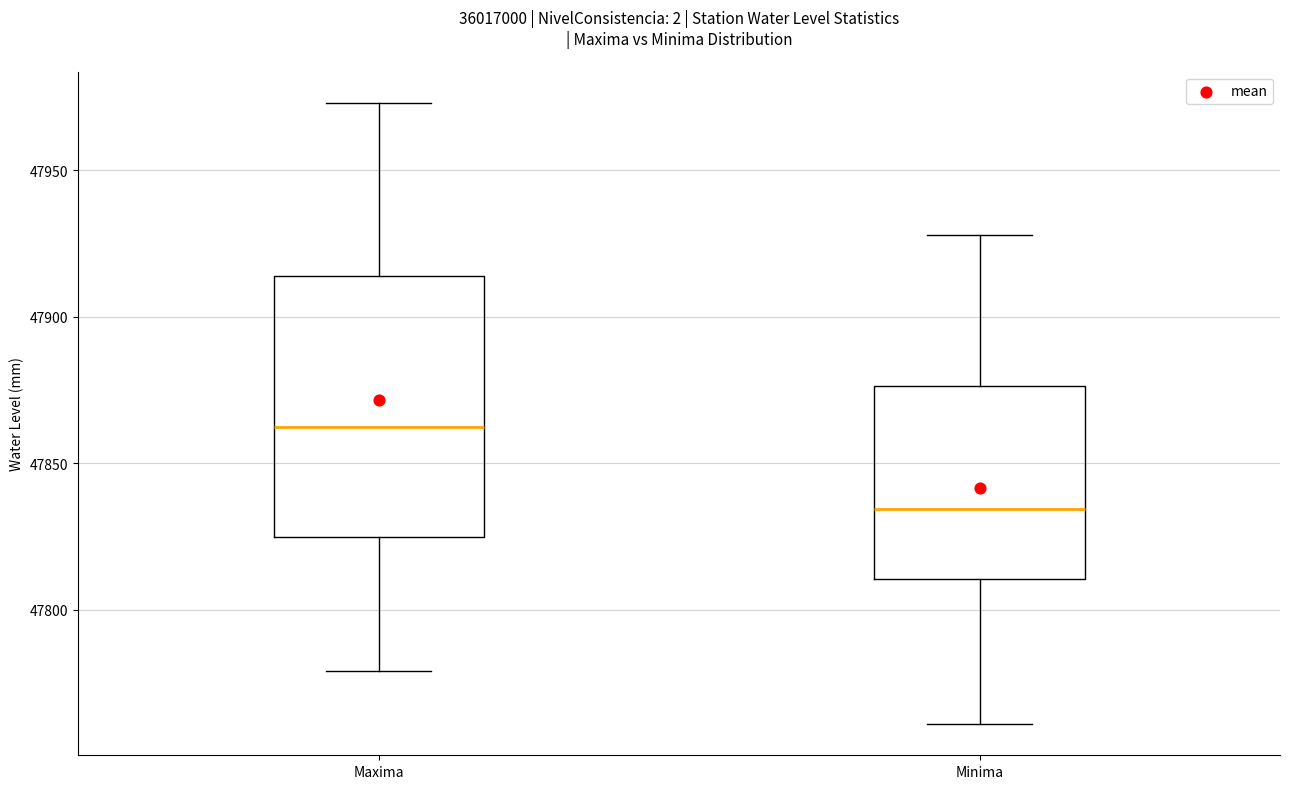

Reading left to right, transcribe this box plot: for each box, give where its median line is, the range the box spans, and where its two whiskers end, as read against the y-axis. The values are not printed on the chart, so give them approximately, as read against the axis.

Maxima: median 47865, box 47825 to 47915, whiskers 47780 to 47975
Minima: median 47835, box 47810 to 47875, whiskers 47760 to 47930